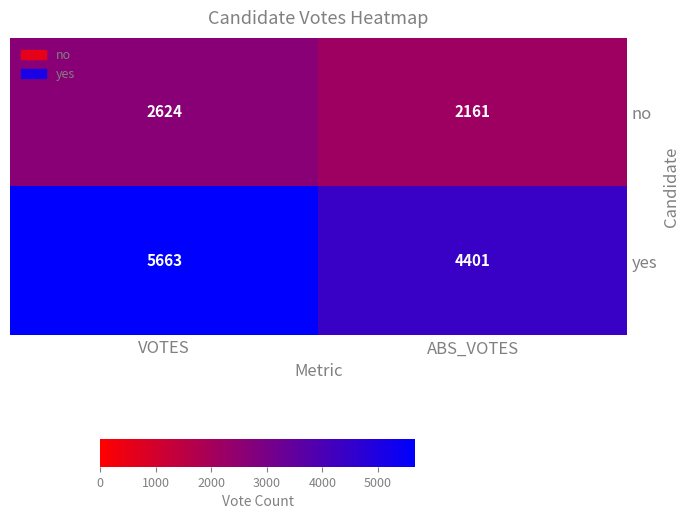

Reading right to left, what are all the values shown in this chart?

no: ABS_VOTES=2161	VOTES=2624
yes: ABS_VOTES=4401	VOTES=5663